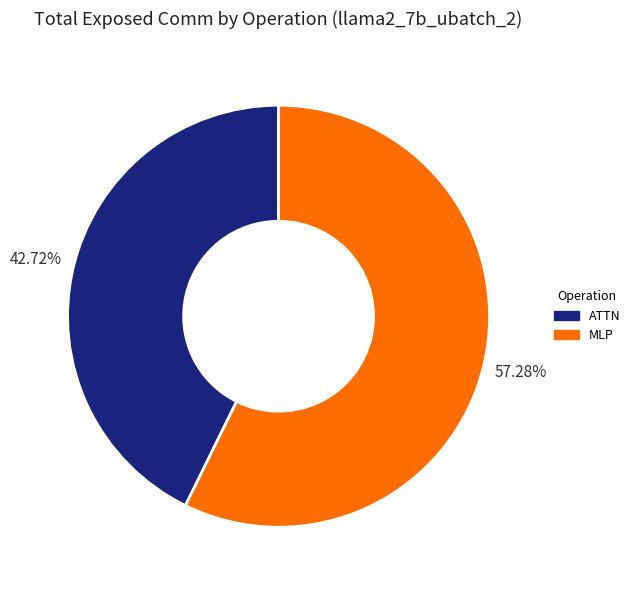

Is there any slice that represents more than half of the pie?

Yes